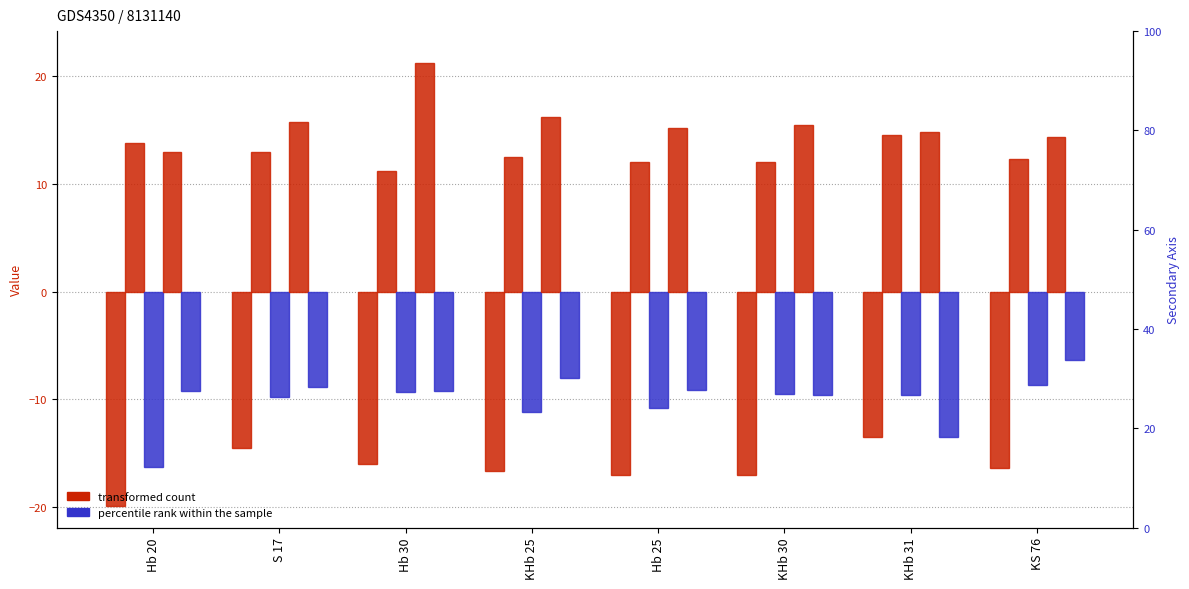

What is the spread (max minus min) of values at Hb 30?

37.1